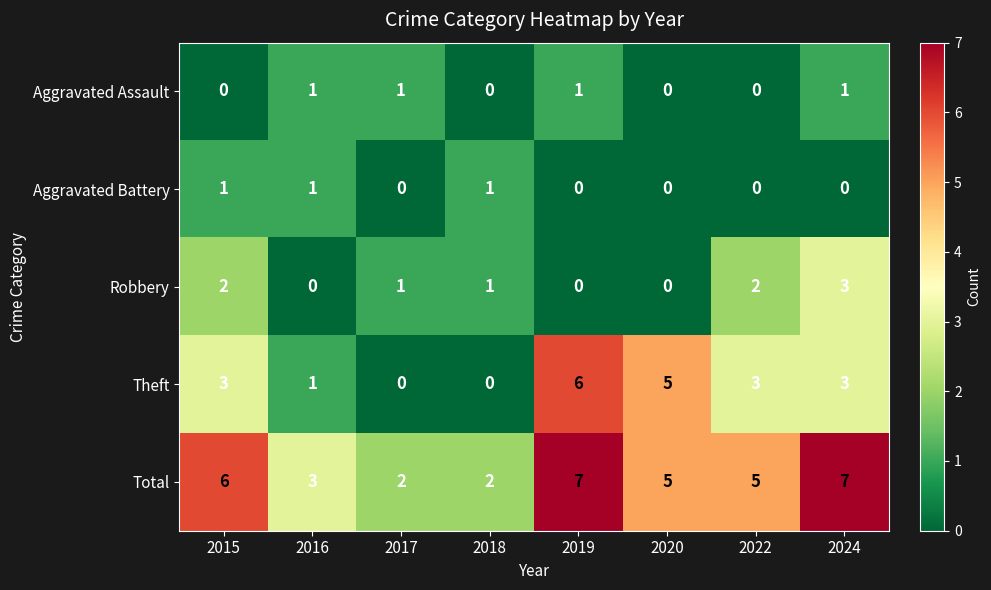

True or false: Robbery has a value of 3 at 2015.

False